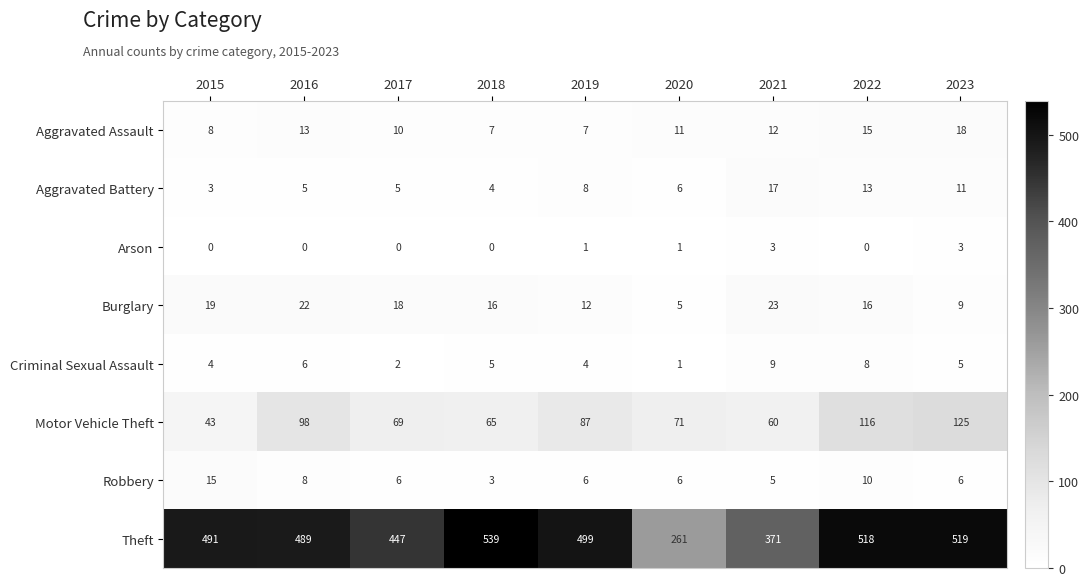

Which series has the widest spread of values?

Theft